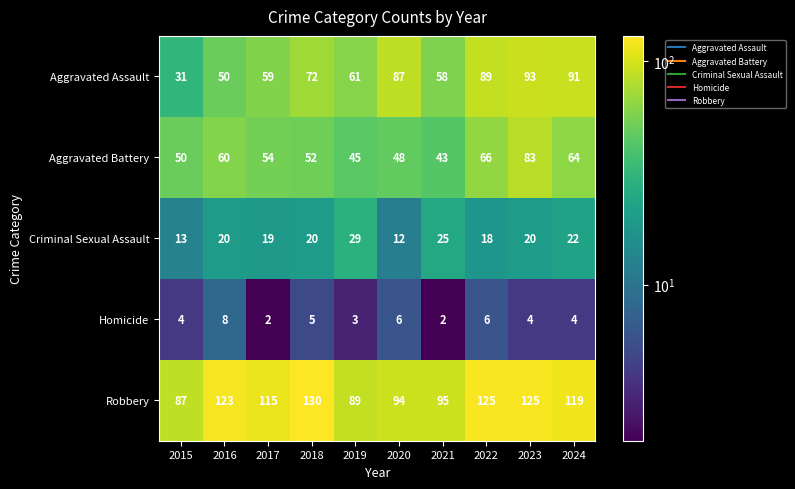

How many distinct data groups are displayed?

5